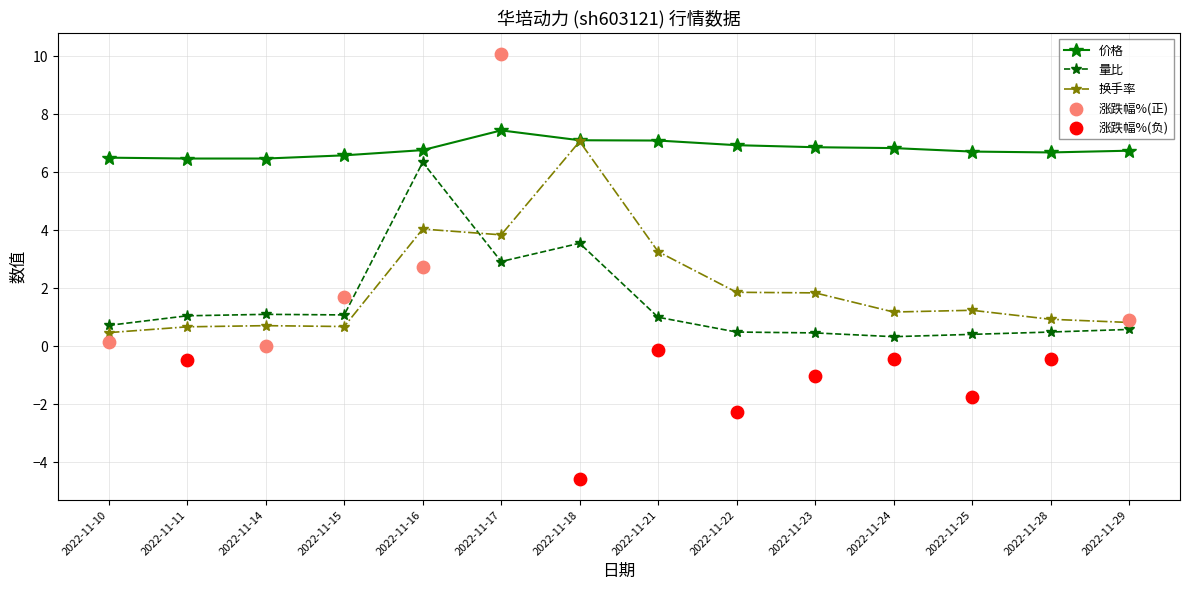

True or false: 换手率 has more than 2 interior local peaks.

True